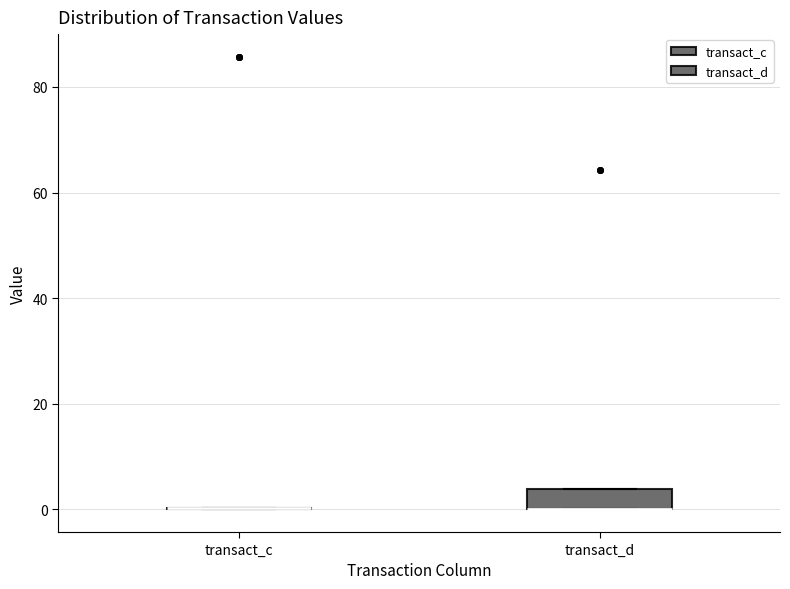

Reading left to right, read every box against the y-axis: the position of its median line, the range the box covers, and the ends of its whiskers. The values are not printed on the chart, so give them approximately, as read against the axis.

transact_c: box collapsed to a line at 0, whiskers 0 to 0
transact_d: median 0 (drawn on the box's lower edge), box 0 to 4, whiskers 0 to 4